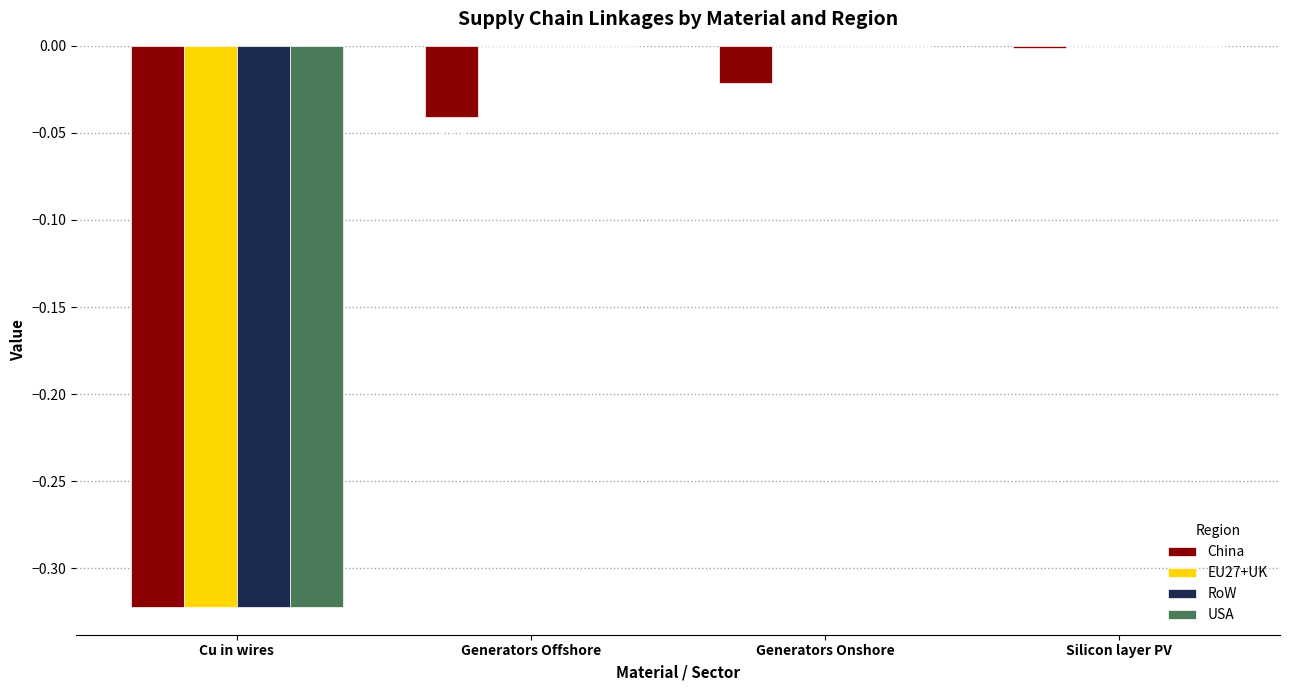

Where is China nearest to the value 0?

Silicon layer PV